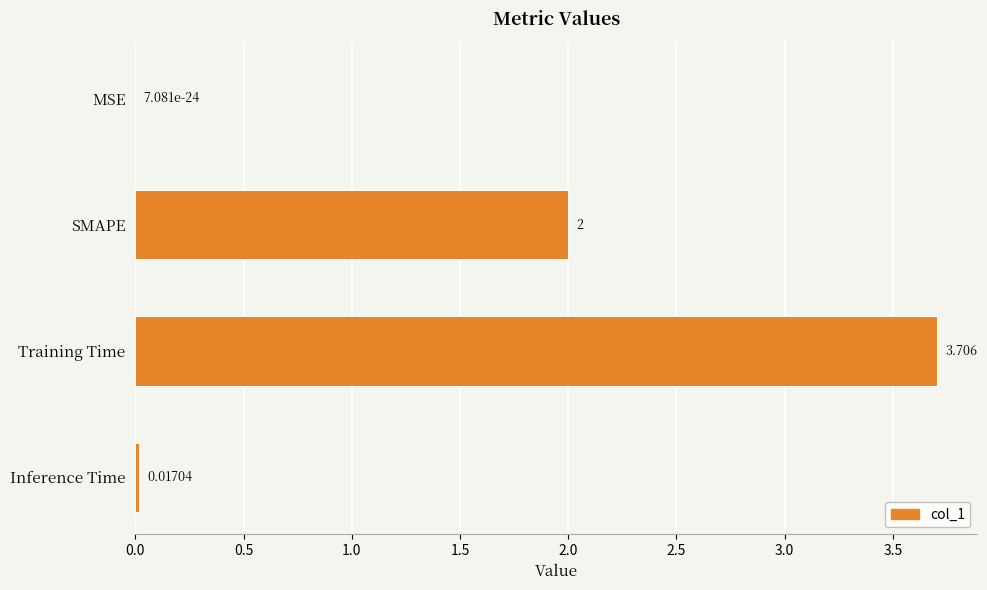

Count the number of data series in this chart.

1